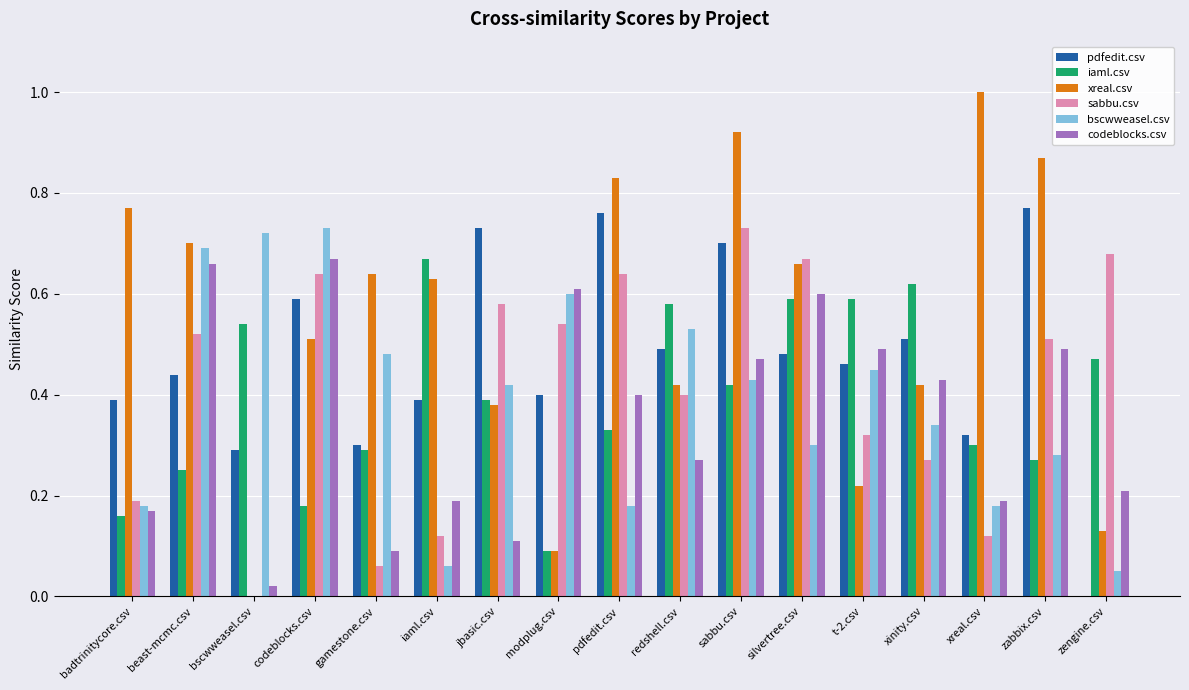

How many categories are shown in the chart?

17